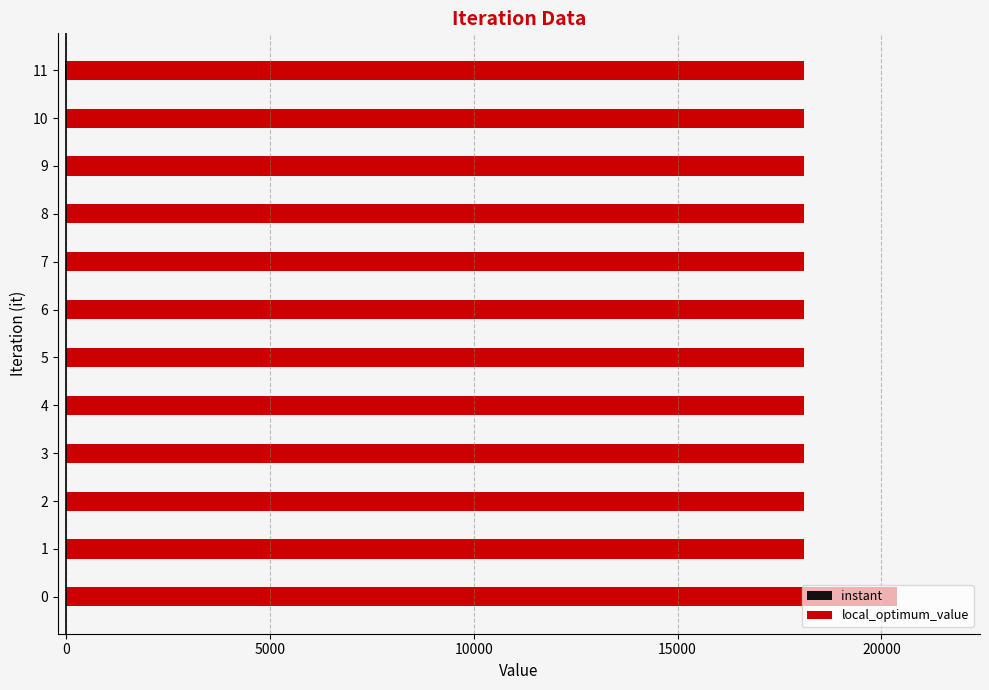

What is the value of the instant bar at the 6th from the left?

-8.4